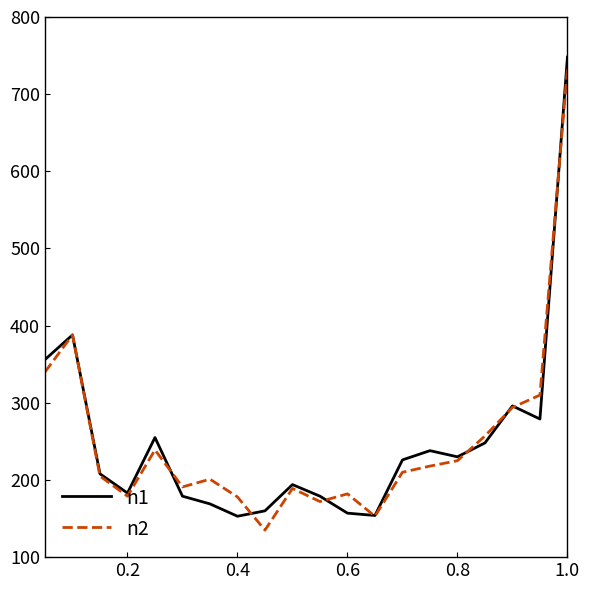

What is the minimum value shown in the chart?

135